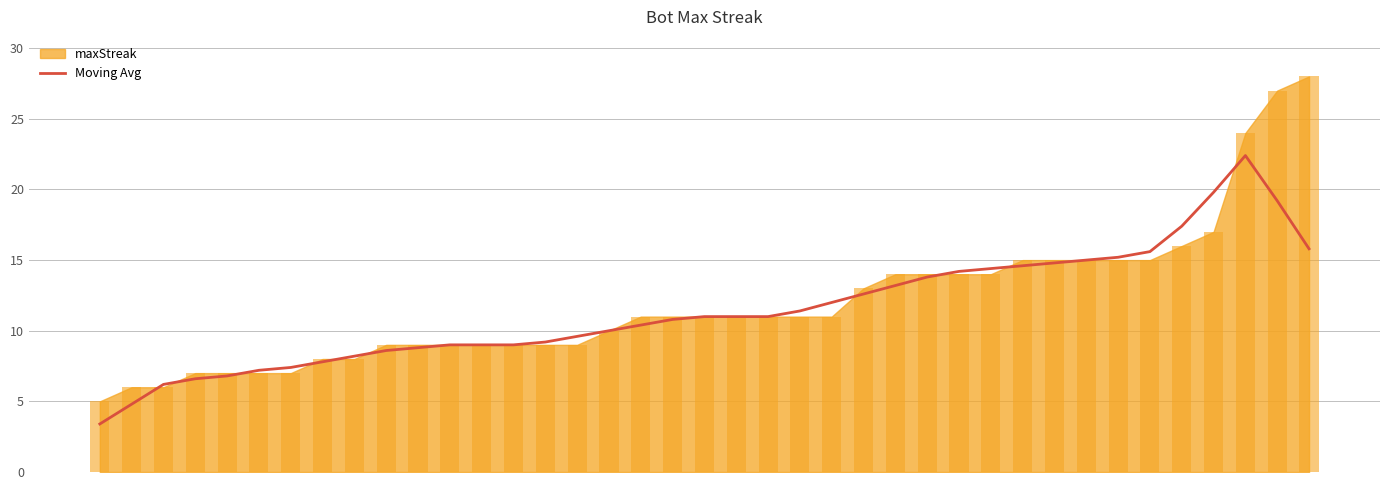

The value at 15 is 9.6. True or false?

True